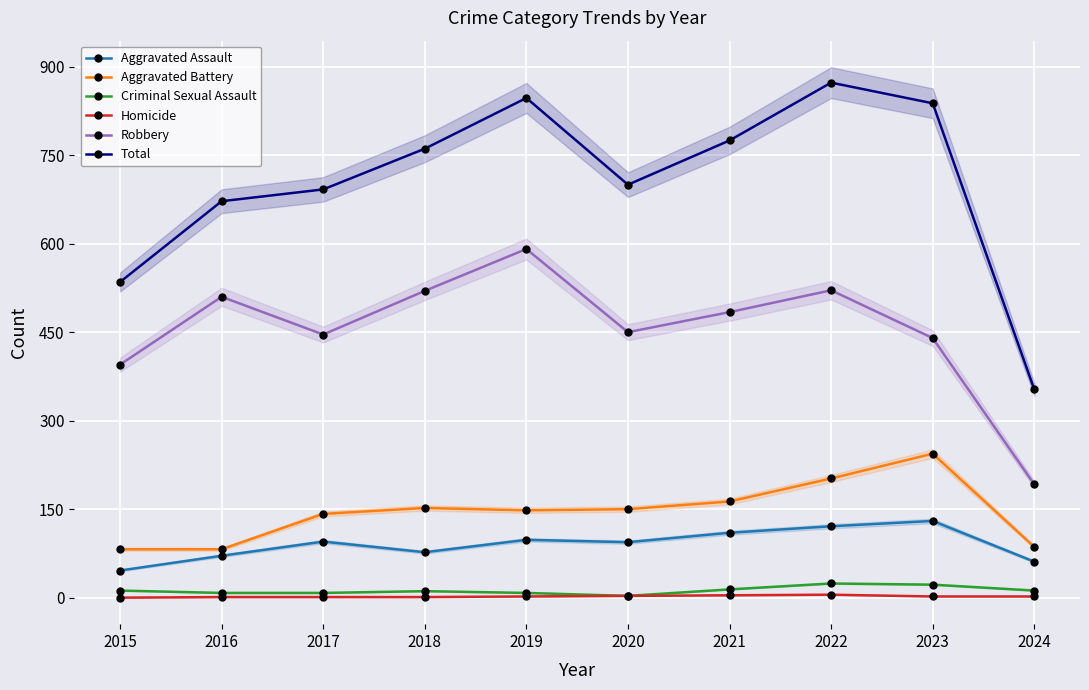

At which category does Aggravated Battery reach its first local peak?

2018